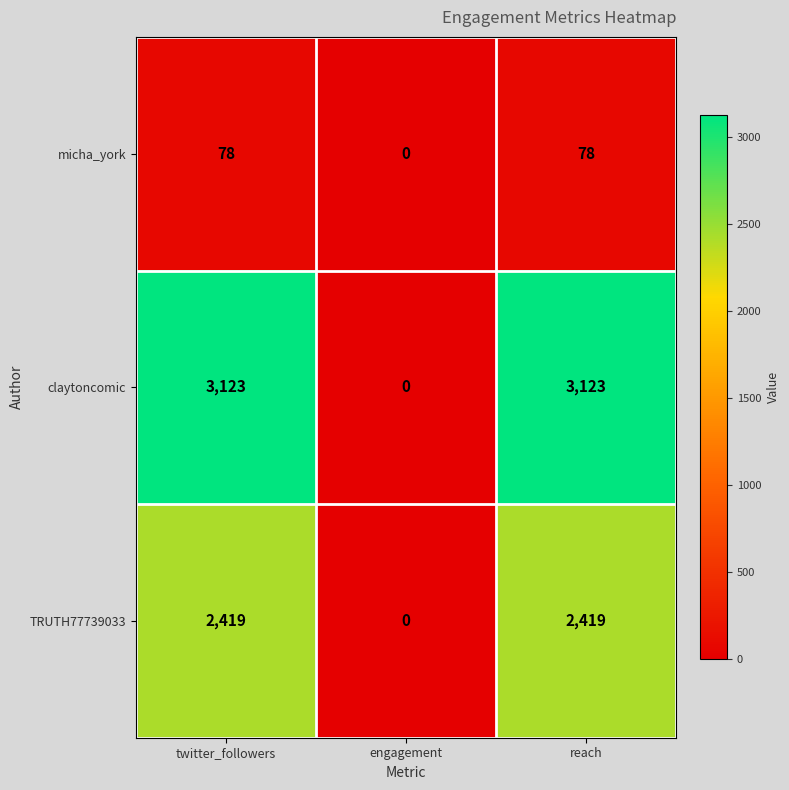

What value does the TRUTH77739033 series have at twitter_followers?

2419